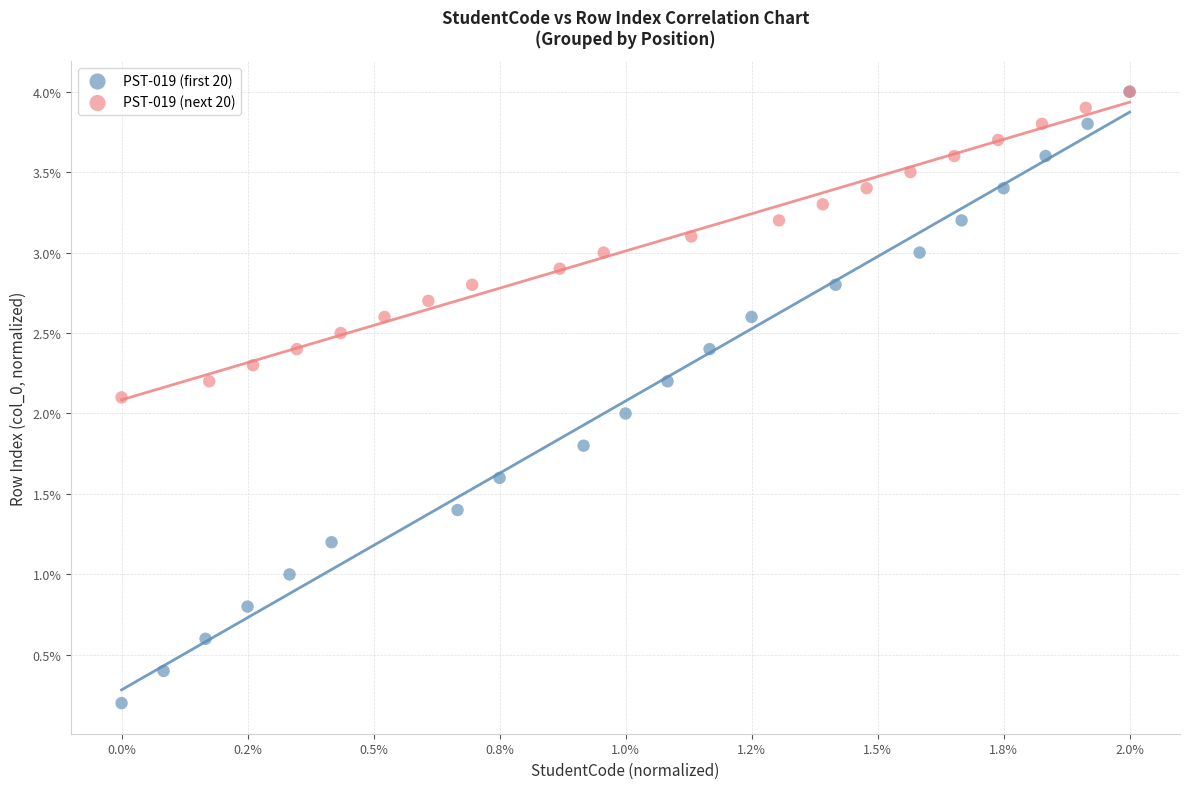

Which series has the largest Y range (max minus min)?

PST-019 (first 20)